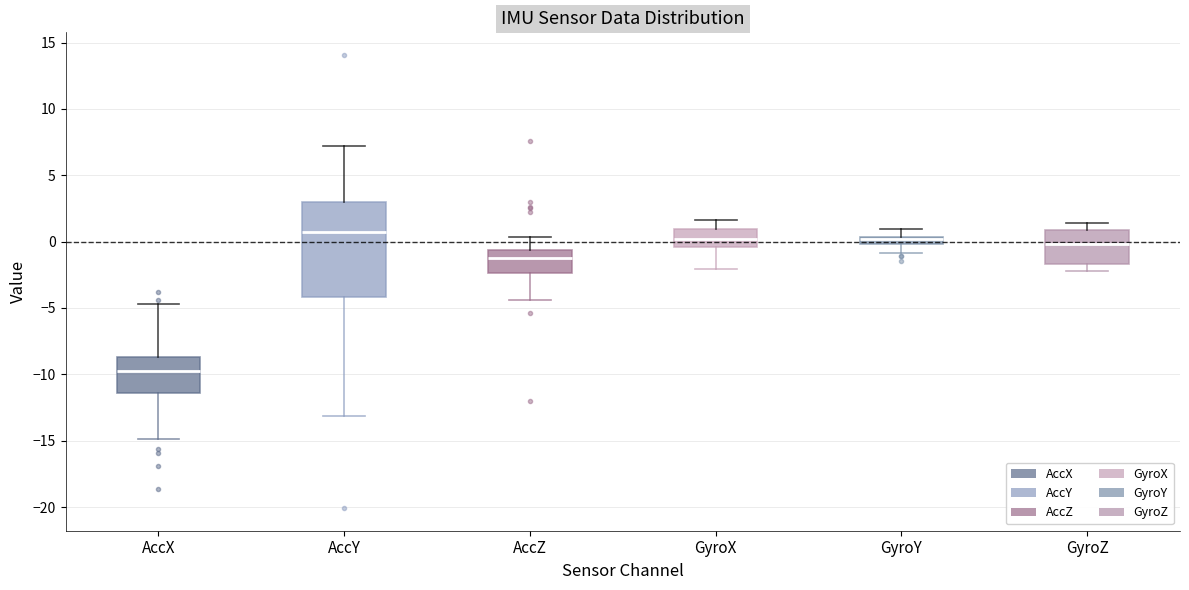

Comparing the boxes themselves (not the whiskers), which one is the tallest?

AccY